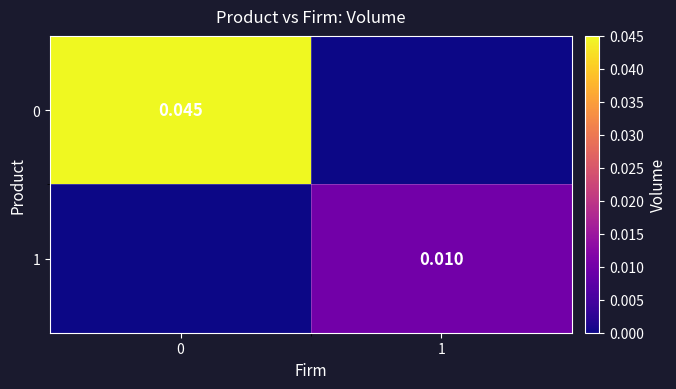

Is the value of 1 at 1 greater than the value of 0 at 0?

No